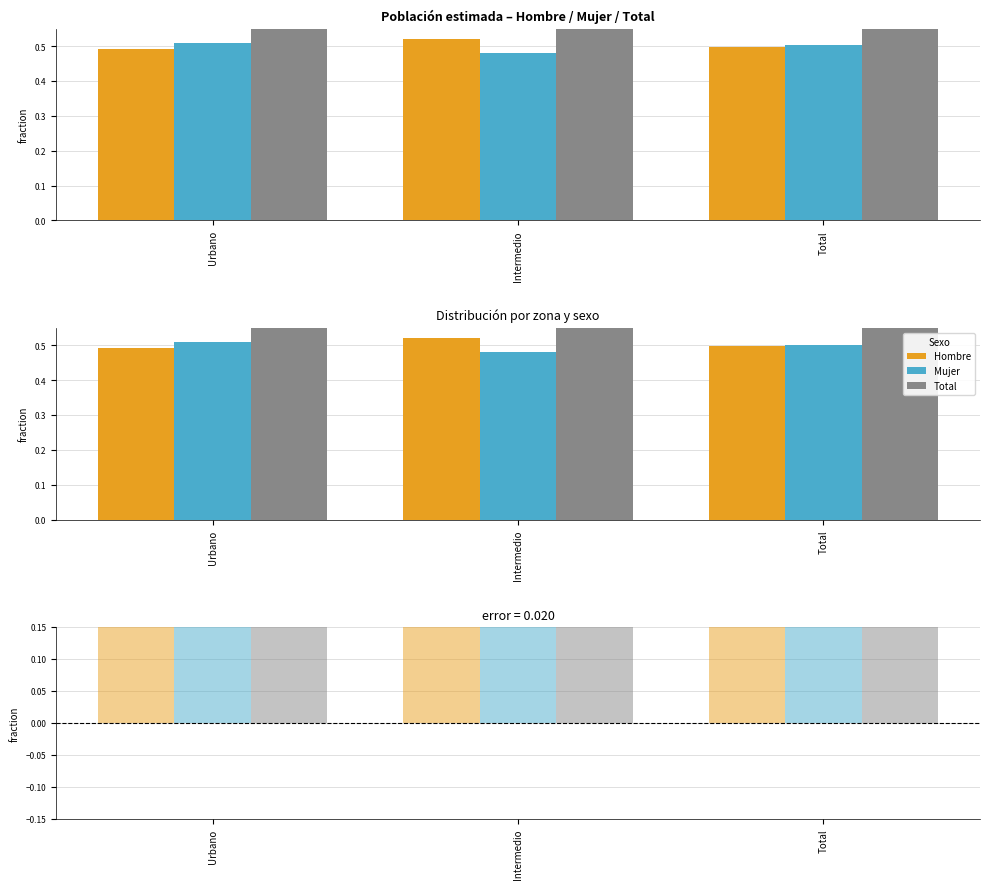

How many bars are there in each group?

3